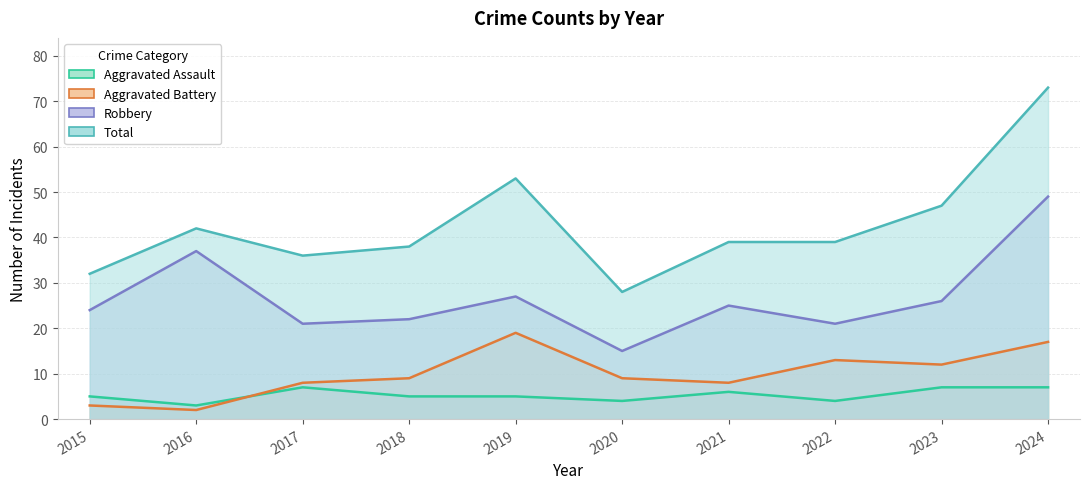

How many data points in Total are above 39?

4